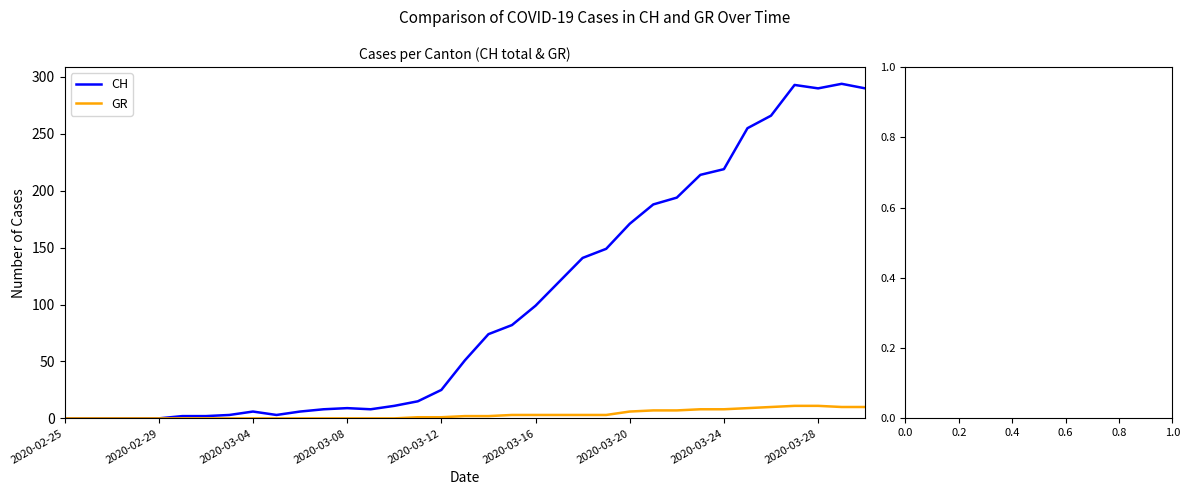

Which series has the largest range (max minus min)?

CH